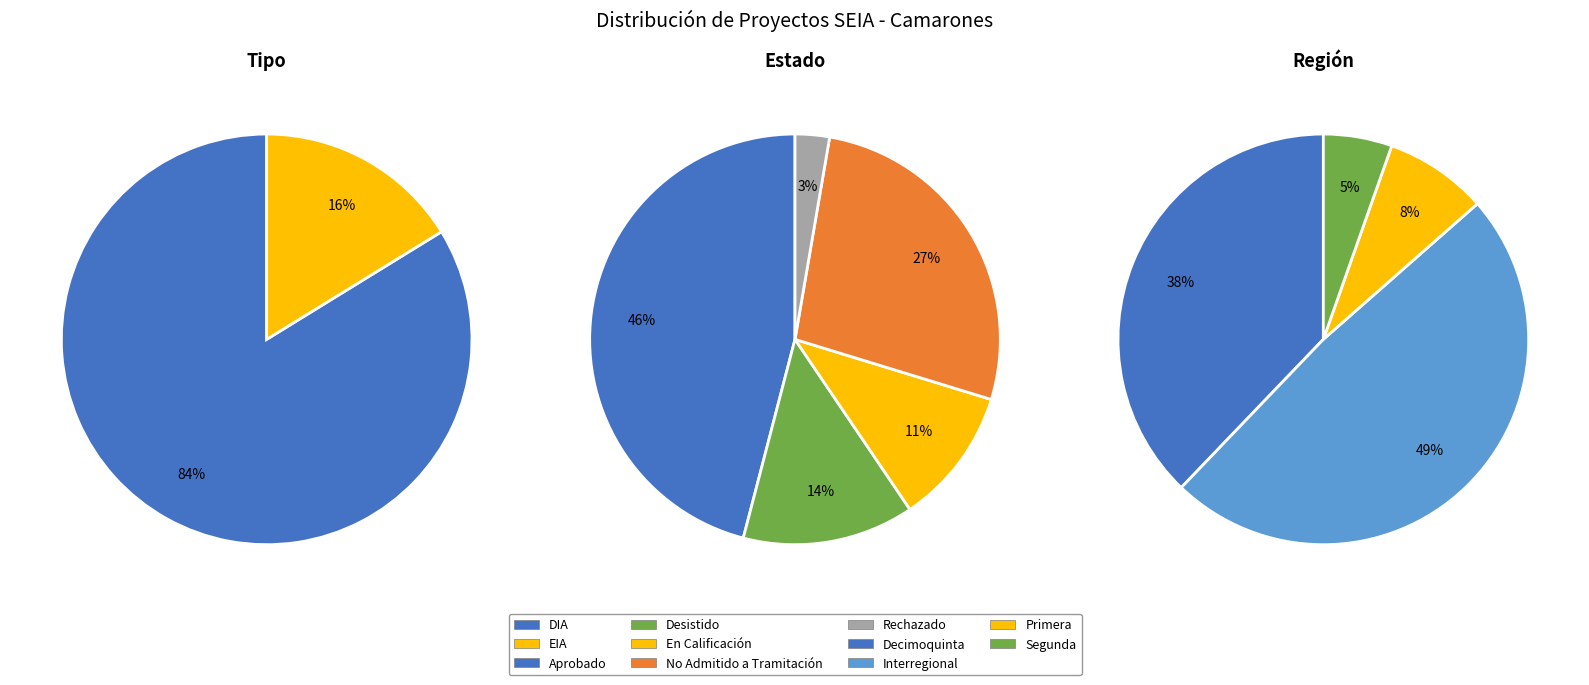

To the nearest percent, what portion does EIA represent?

16%